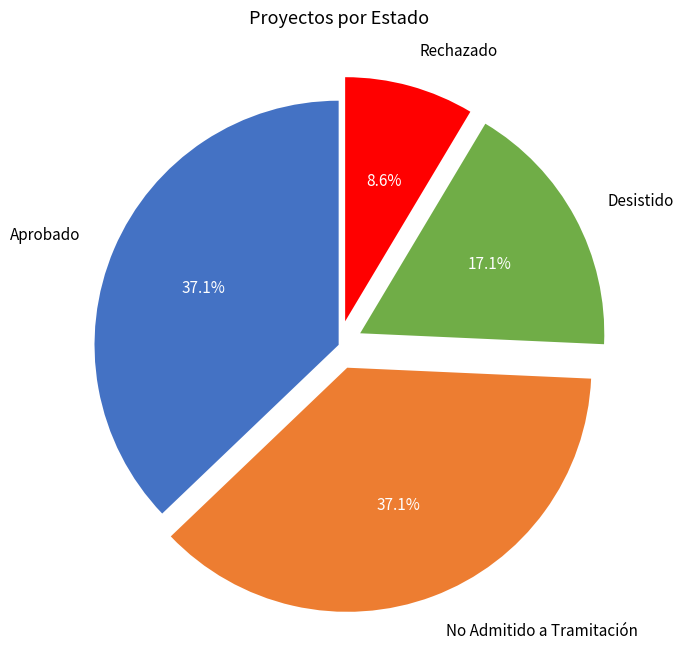

Which category has the smallest portion of the pie?

Rechazado